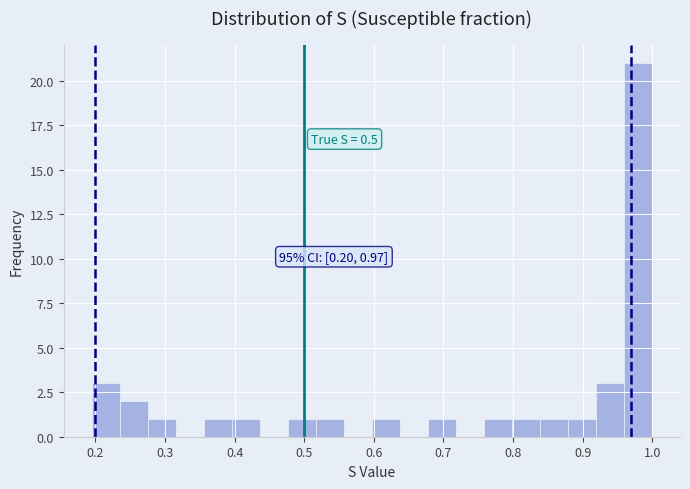

Over which range of the x-axis is the bar tallest?

0.96 to 1.00